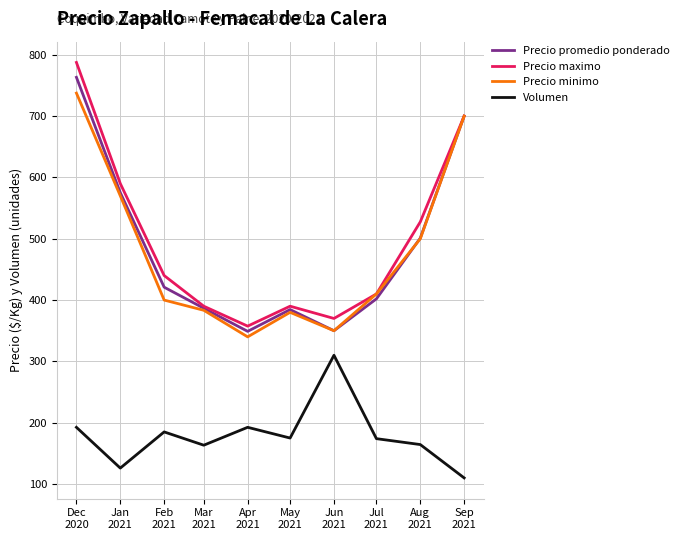

True or false: Volumen and Precio promedio ponderado cross at least once.

False